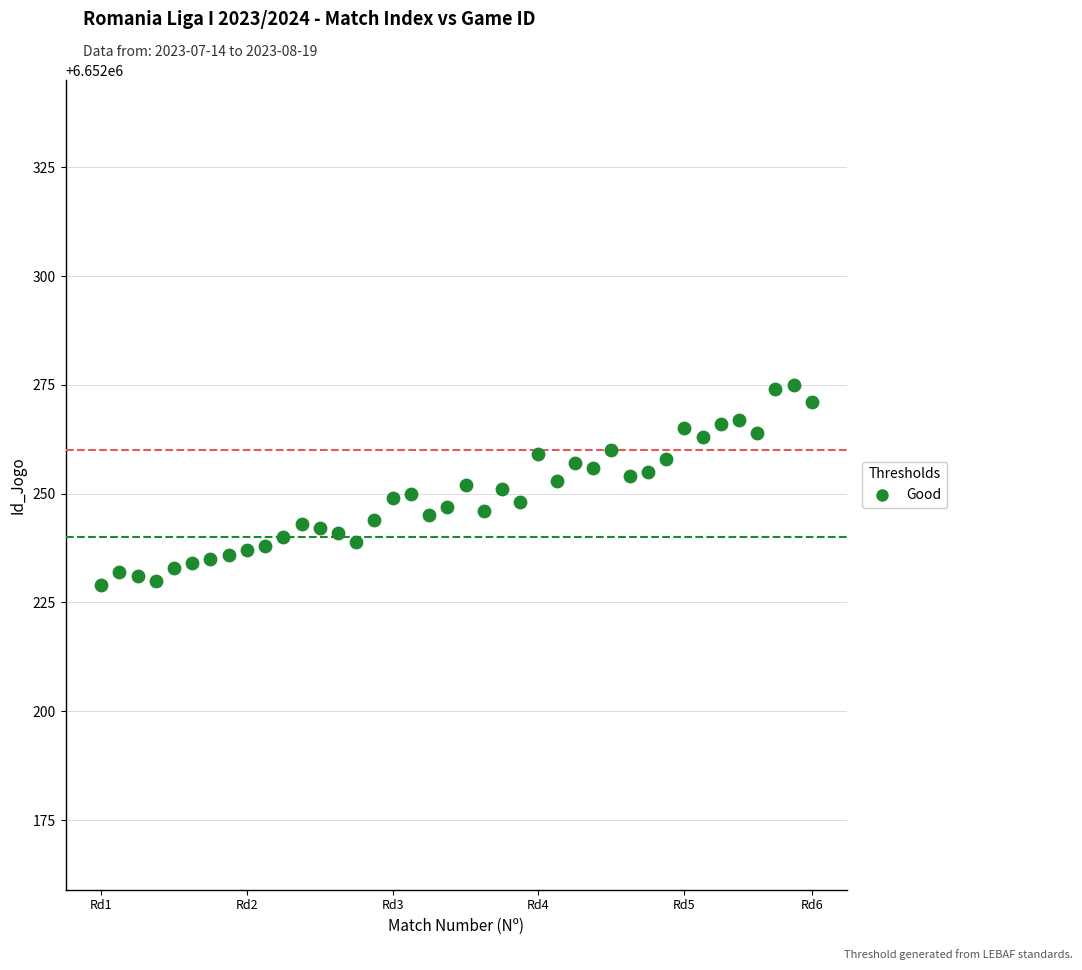

What is the range of Y values (max minus min)?

46